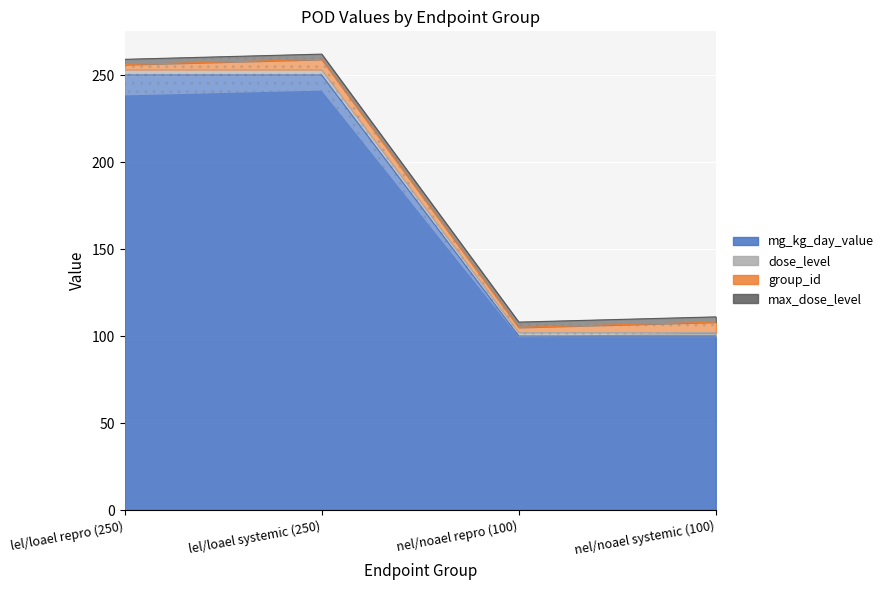

True or false: mg_kg_day_value and dose_level cross at least once.

False